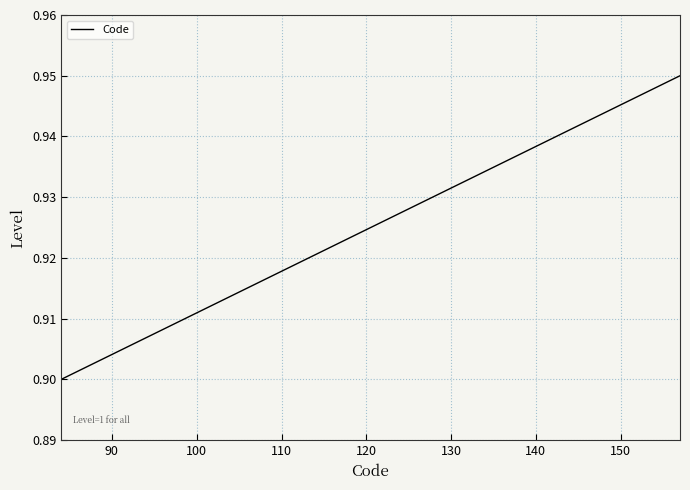

Does the chart display data point markers on the line(s)?

No